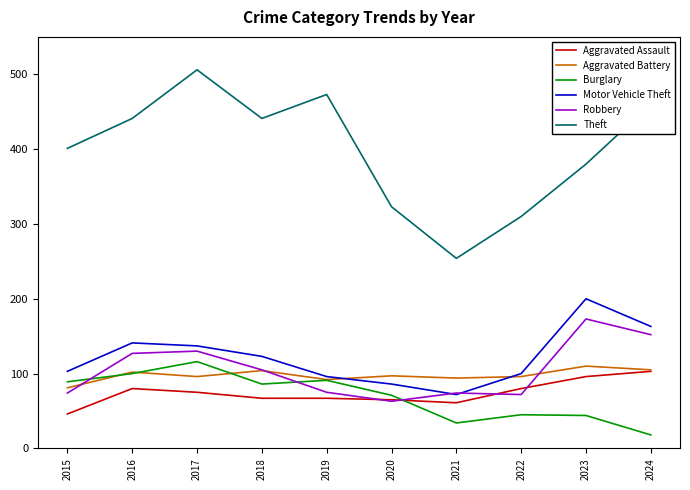

Which series changed the most between 2021 and 2023?

Motor Vehicle Theft